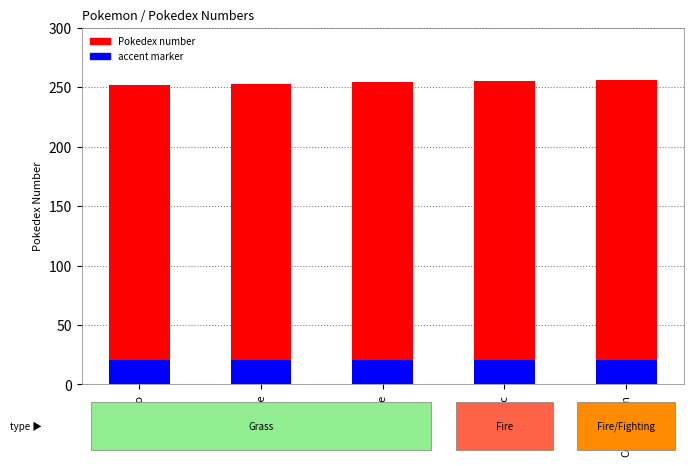

Which series changed the most between Sceptile and Torchic?

Pokedex number